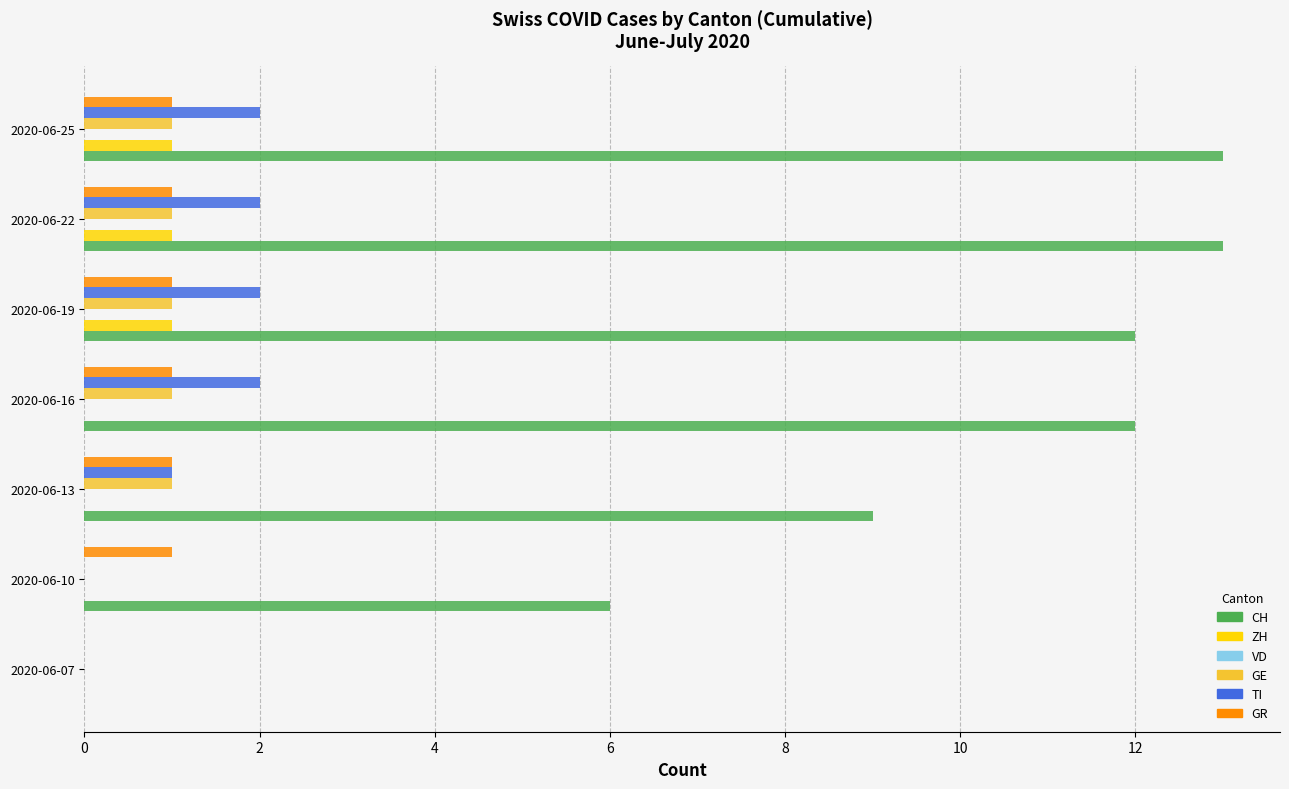

The value of TI at 2020-06-19 is 2. True or false?

True